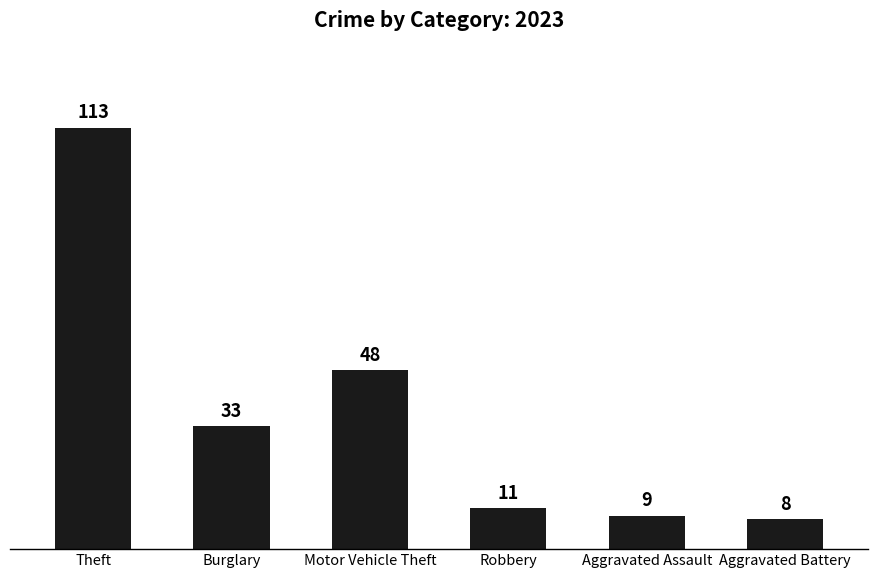

How many data points does each series have?

6